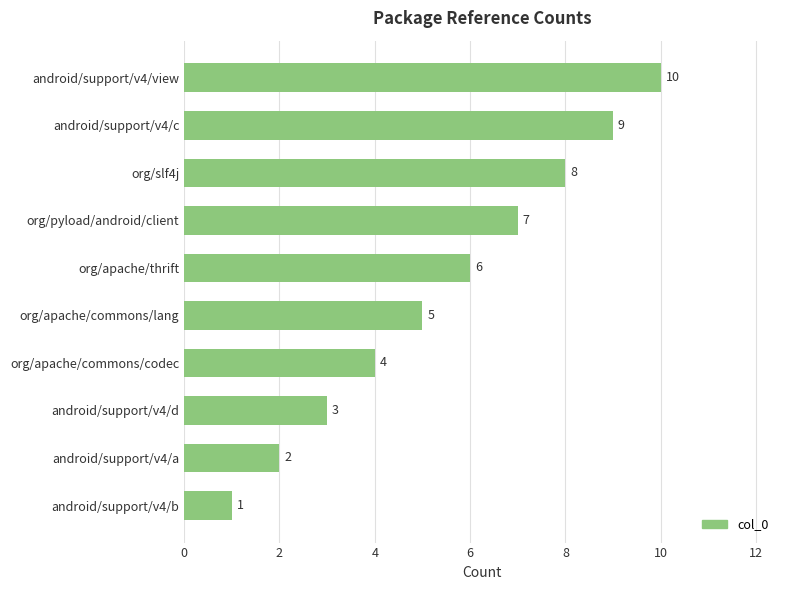

True or false: the data shows 11 at org/apache/thrift.

False